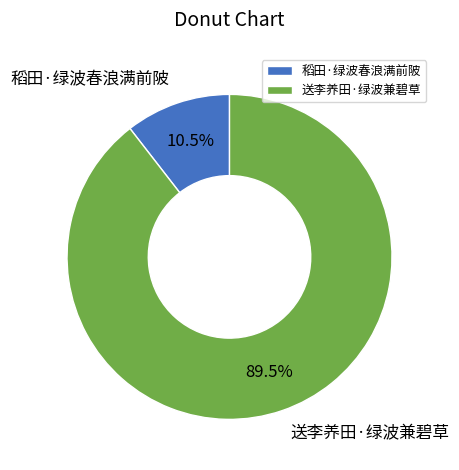

Rank the categories by value from lowest to highest.

稻田·绿波春浪满前陂, 送李养田·绿波兼碧草